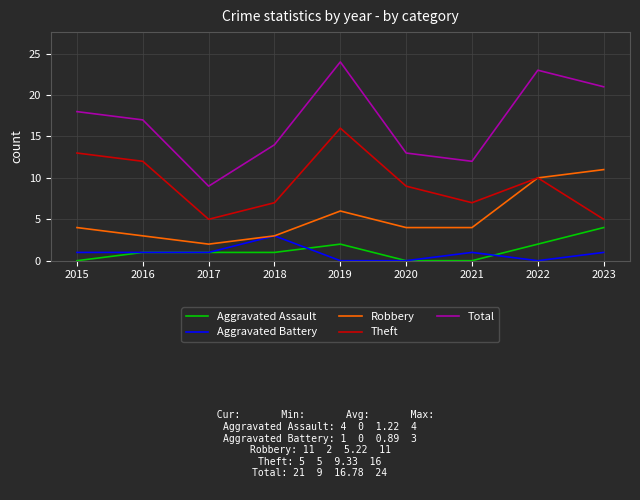

Rank the series by their maximum value, from lowest to highest.

Aggravated Battery, Aggravated Assault, Robbery, Theft, Total